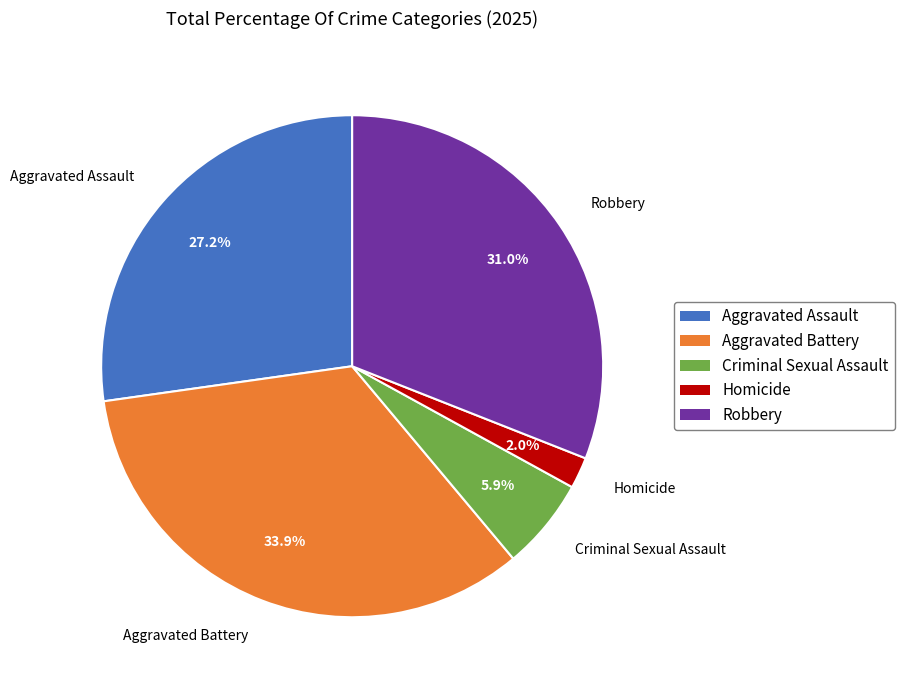

What is the largest slice in the pie chart?

Aggravated Battery